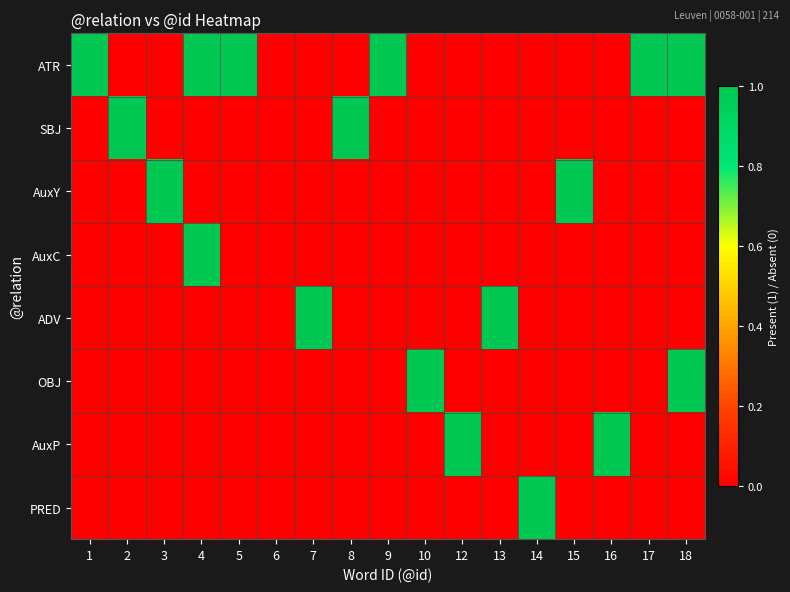

Reading right to left, extract all data points from this chart.

ATR: 18=1	17=1	16=0	15=0	14=0	13=0	12=0	10=0	9=1	8=0	7=0	6=0	5=1	4=1	3=0	2=0	1=1
SBJ: 18=0	17=0	16=0	15=0	14=0	13=0	12=0	10=0	9=0	8=1	7=0	6=0	5=0	4=0	3=0	2=1	1=0
AuxY: 18=0	17=0	16=0	15=1	14=0	13=0	12=0	10=0	9=0	8=0	7=0	6=0	5=0	4=0	3=1	2=0	1=0
AuxC: 18=0	17=0	16=0	15=0	14=0	13=0	12=0	10=0	9=0	8=0	7=0	6=0	5=0	4=1	3=0	2=0	1=0
ADV: 18=0	17=0	16=0	15=0	14=0	13=1	12=0	10=0	9=0	8=0	7=1	6=0	5=0	4=0	3=0	2=0	1=0
OBJ: 18=1	17=0	16=0	15=0	14=0	13=0	12=0	10=1	9=0	8=0	7=0	6=0	5=0	4=0	3=0	2=0	1=0
AuxP: 18=0	17=0	16=1	15=0	14=0	13=0	12=1	10=0	9=0	8=0	7=0	6=0	5=0	4=0	3=0	2=0	1=0
PRED: 18=0	17=0	16=0	15=0	14=1	13=0	12=0	10=0	9=0	8=0	7=0	6=0	5=0	4=0	3=0	2=0	1=0